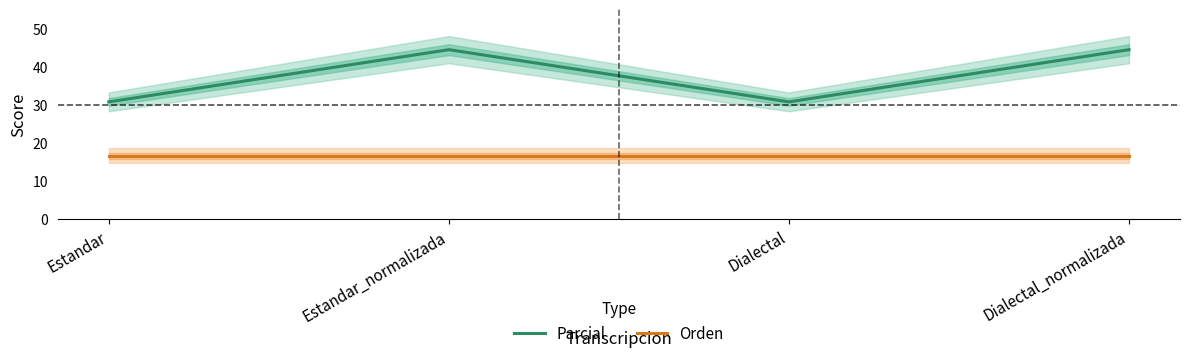

The value of Parcial at Estandar_normalizada is 65.5. True or false?

False